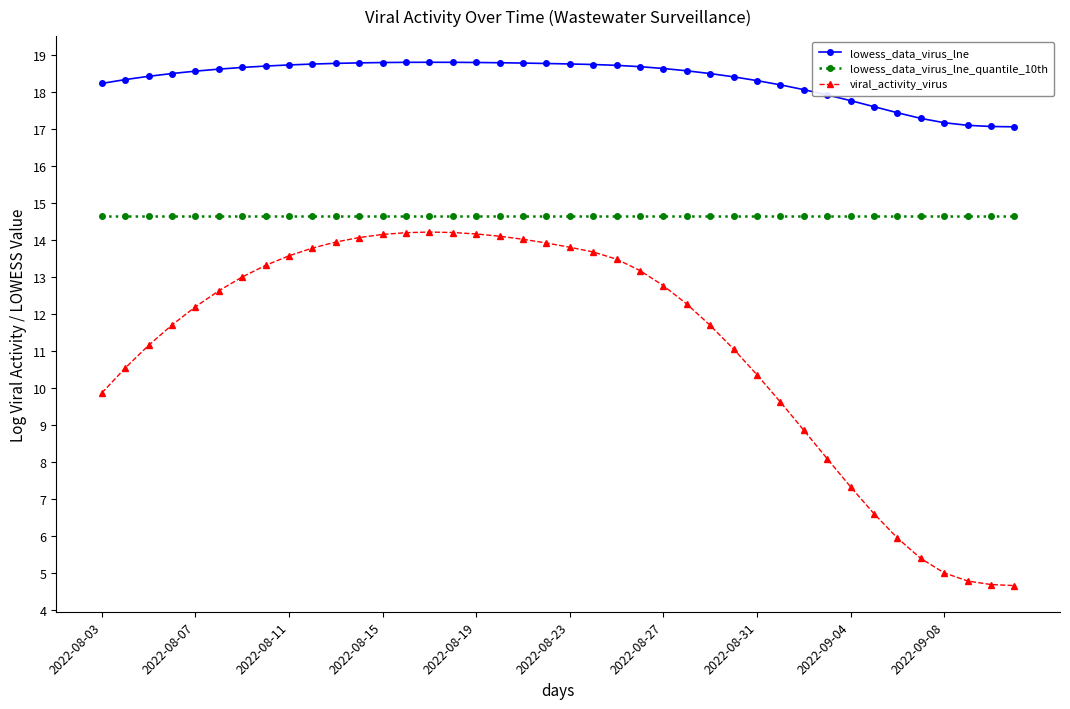

True or false: lowess_data_virus_lne and viral_activity_virus intersect in this chart.

False